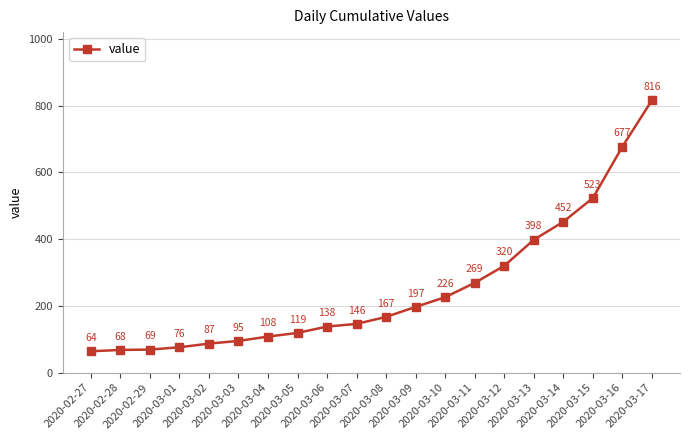

Reading right to left, list all the values displayed in this chart.

2020-03-17=816	2020-03-16=677	2020-03-15=523	2020-03-14=452	2020-03-13=398	2020-03-12=320	2020-03-11=269	2020-03-10=226	2020-03-09=197	2020-03-08=167	2020-03-07=146	2020-03-06=138	2020-03-05=119	2020-03-04=108	2020-03-03=95	2020-03-02=87	2020-03-01=76	2020-02-29=69	2020-02-28=68	2020-02-27=64